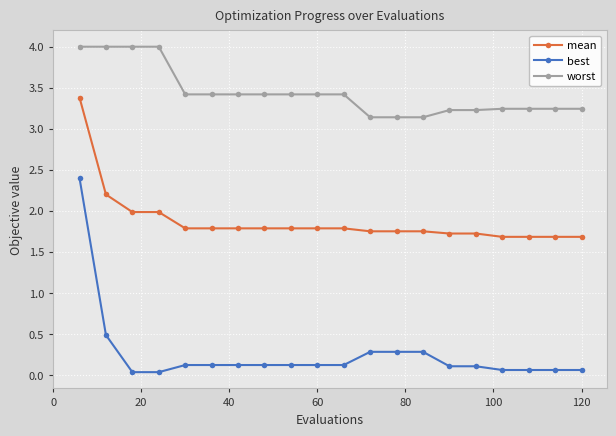

Which series has the widest spread of values?

best